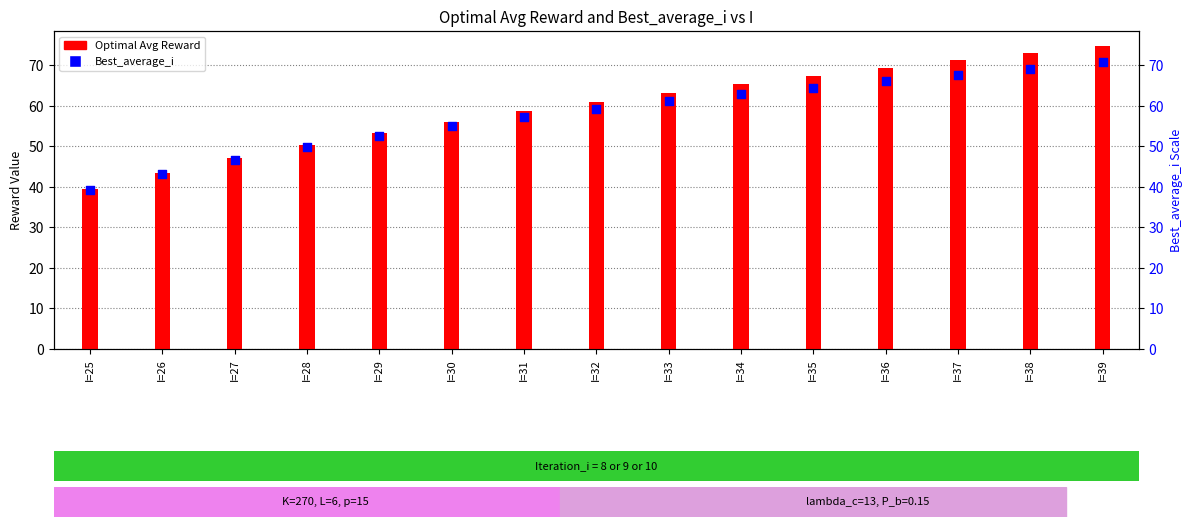

Which series has the largest Y range (max minus min)?

Optimal Avg Reward